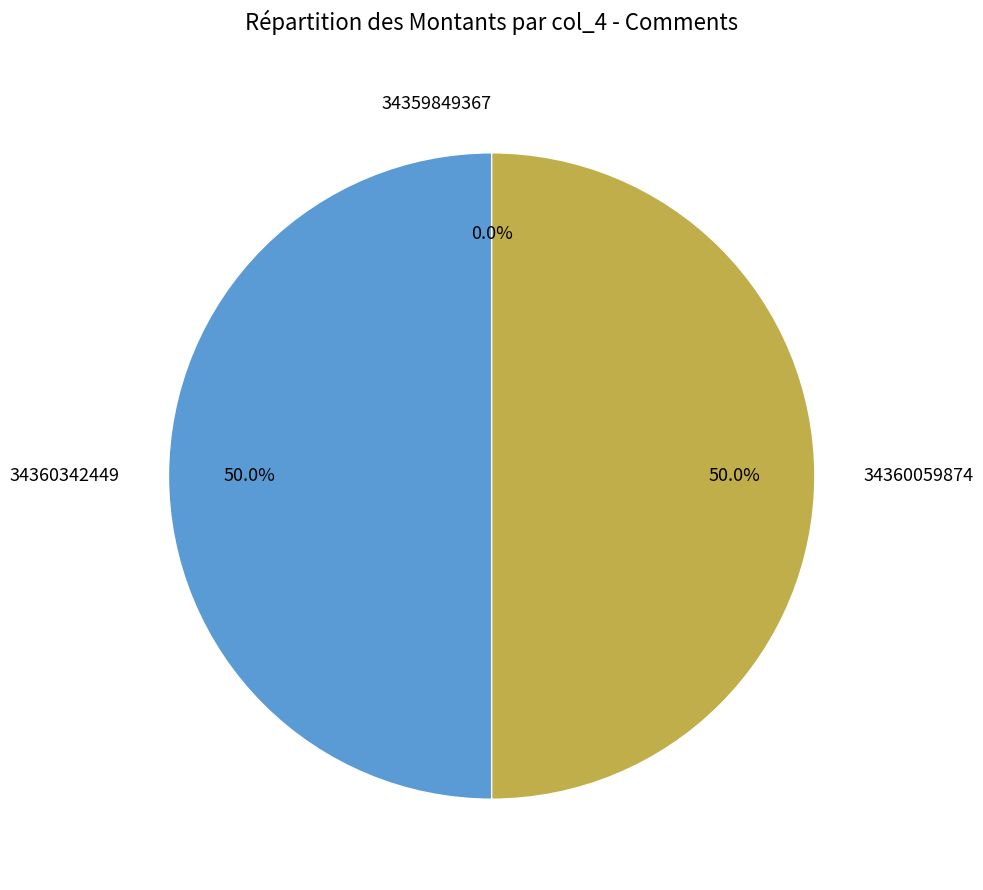

What is the largest slice in the pie chart?

34360059874